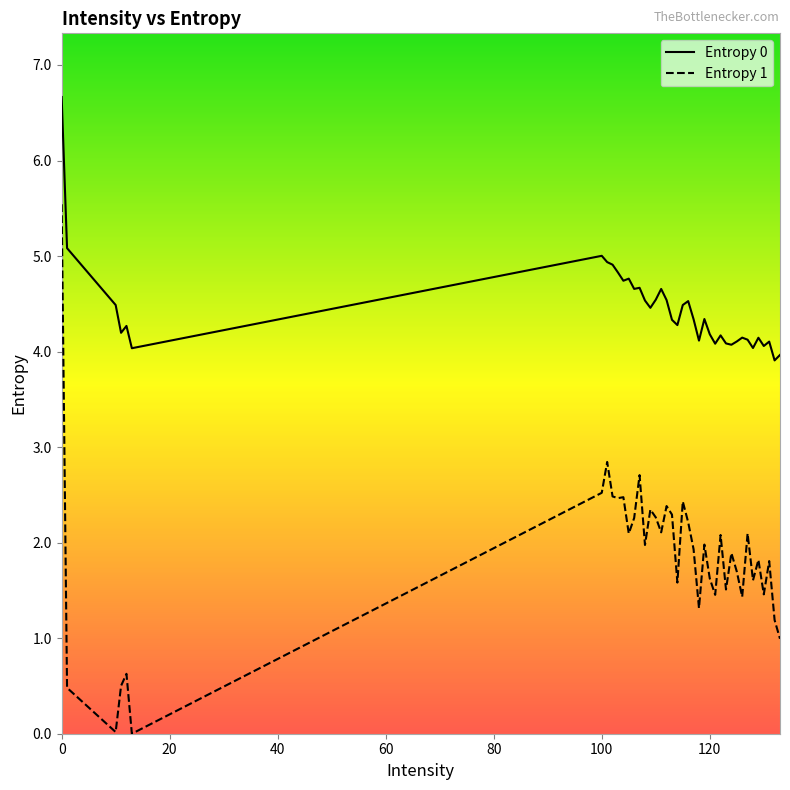

What is the maximum value shown in the chart?

6.7